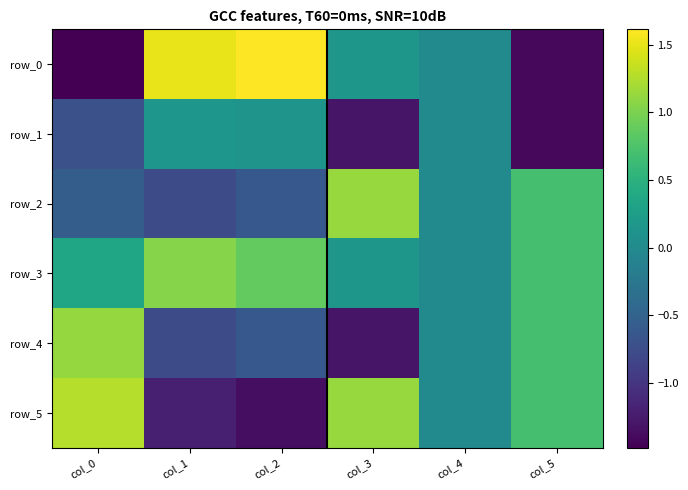

The value of row_4 at col_0 is 1.6. True or false?

False